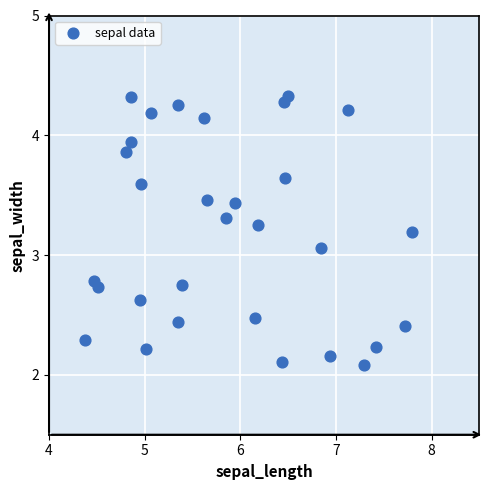

What is the range of X values (max minus min)?

3.4